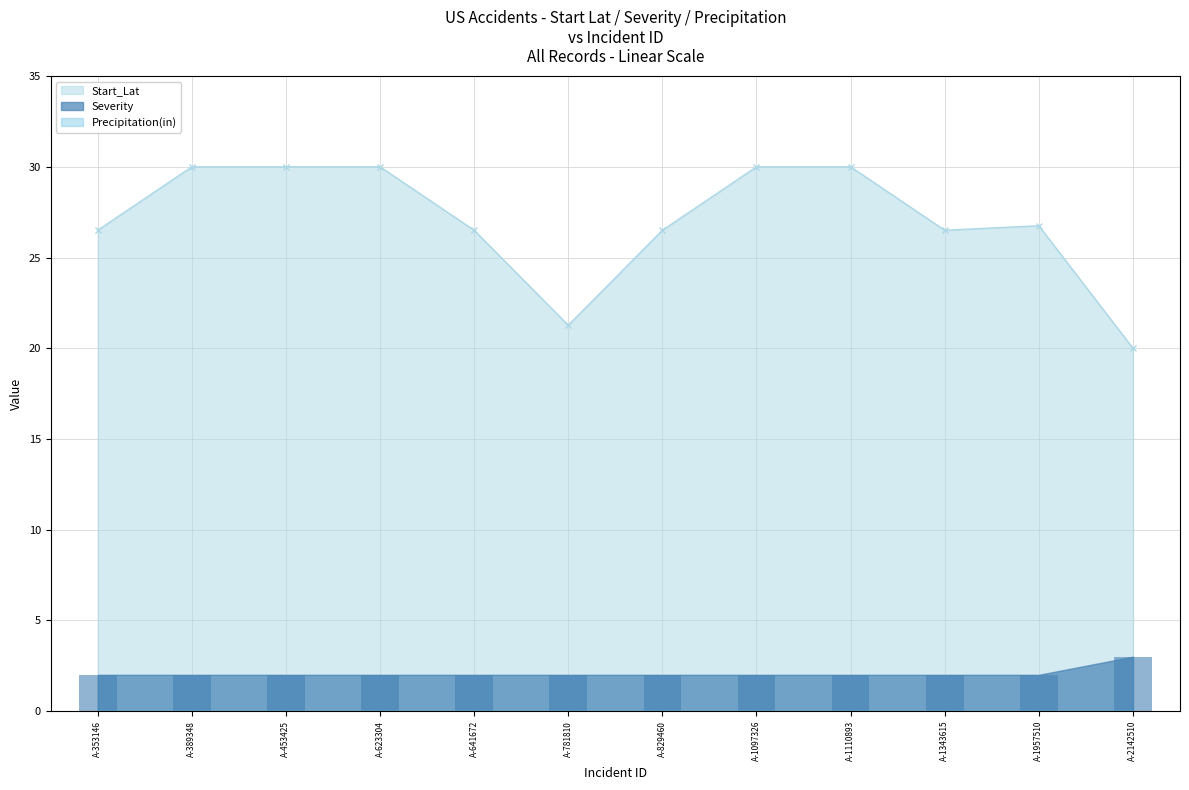

What value does the Severity series have at A-1957510?

2.0